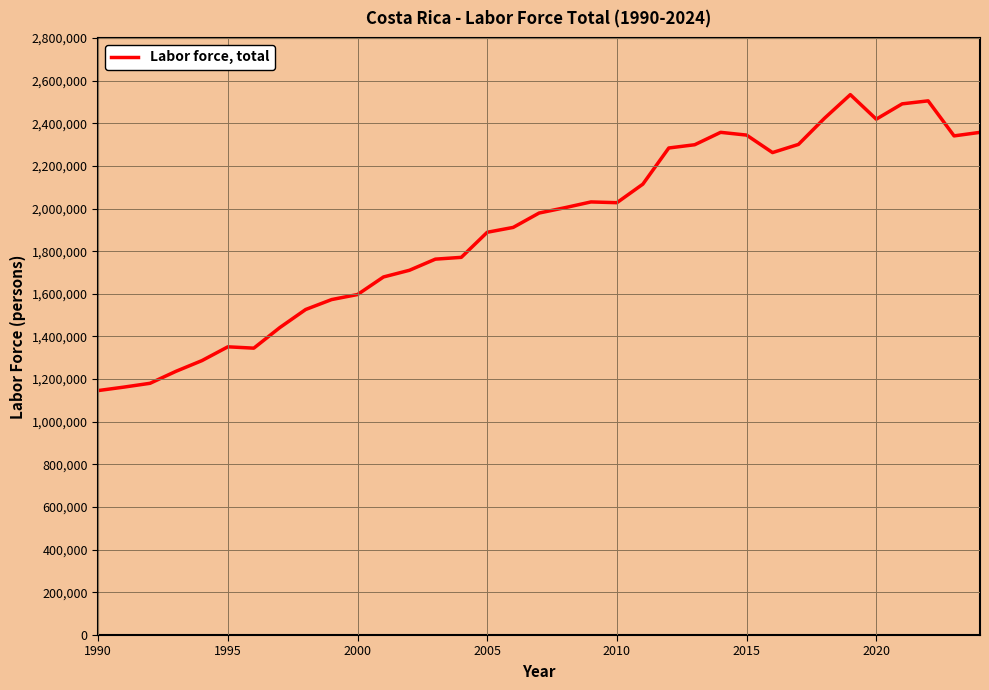

What is the difference between the maximum and minimum values?

1387629